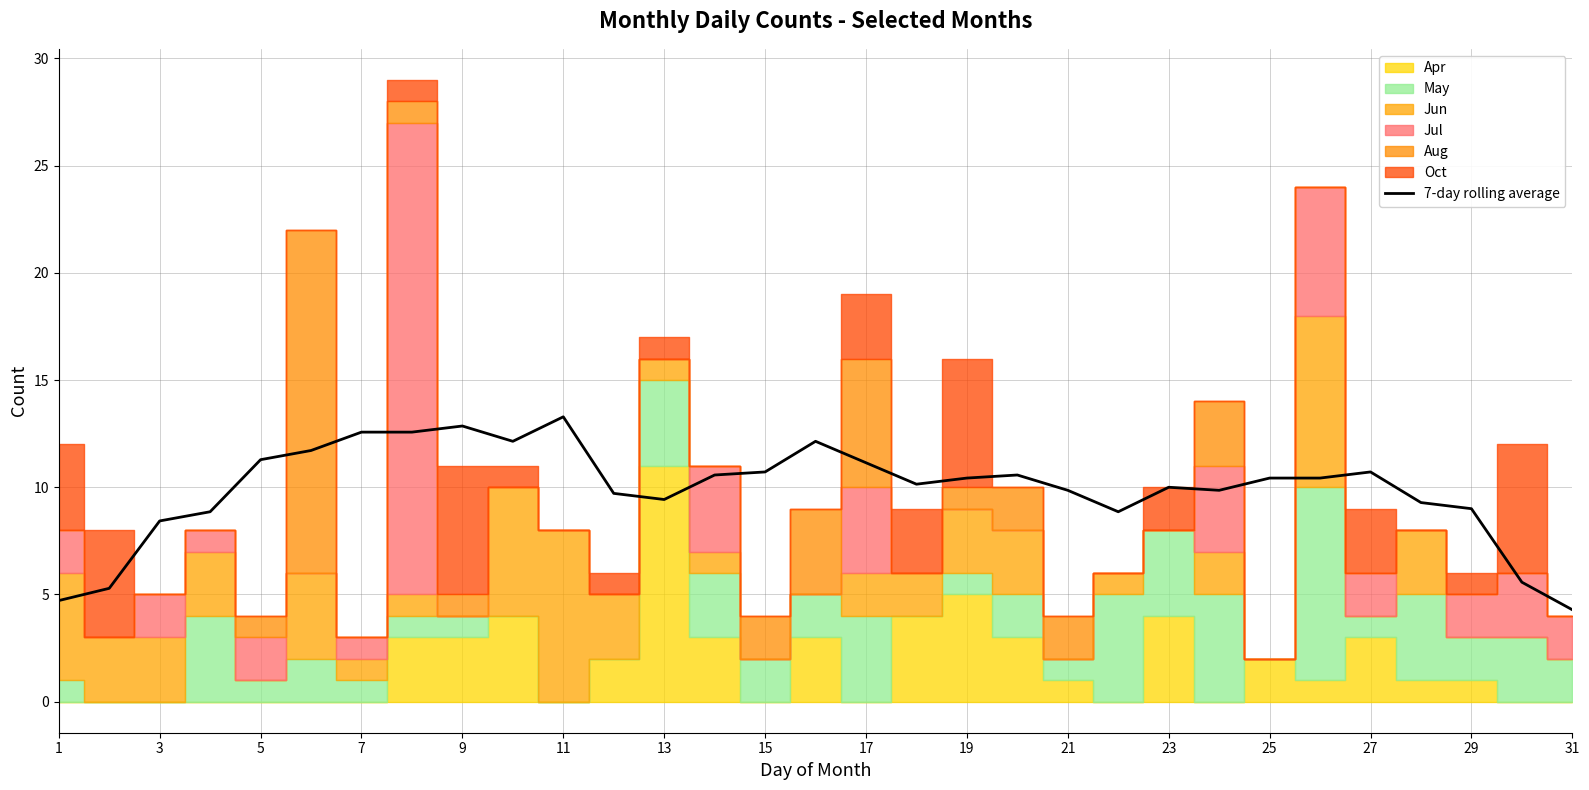

What is the average value?

9.9